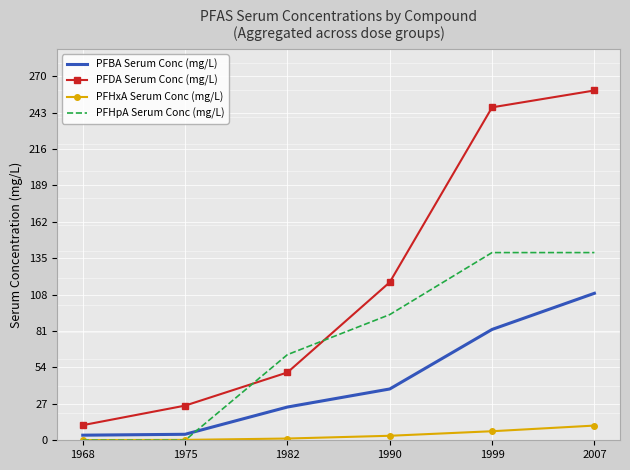

Between 1990 and 2007, which series saw the biggest shift?

PFDA Serum Conc (mg/L)